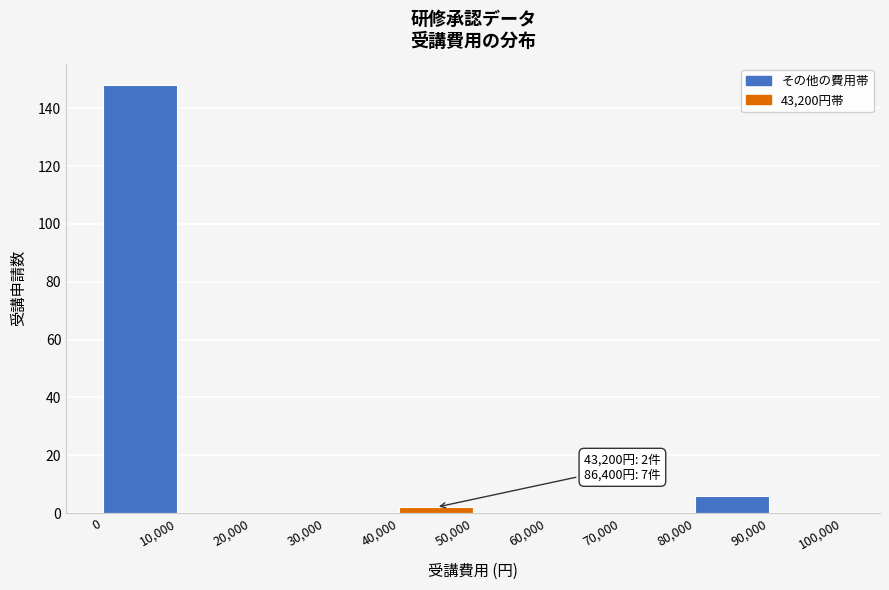

Over which range of the x-axis is the bar tallest?

0 to 10,000